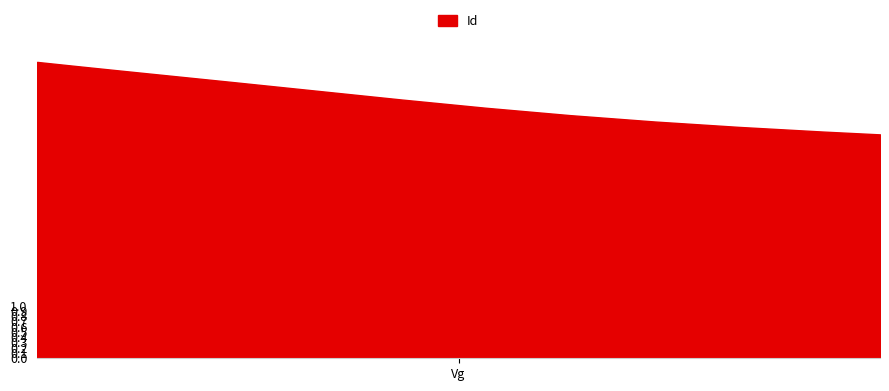

What is the difference between the values at 0.41605482 and 0.0061833333?

1.2